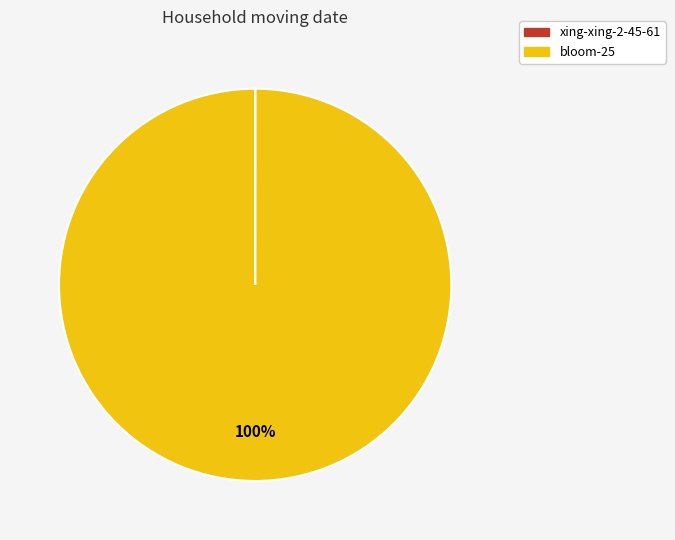

What percentage is the bloom-25 slice, to the nearest percent?

100%